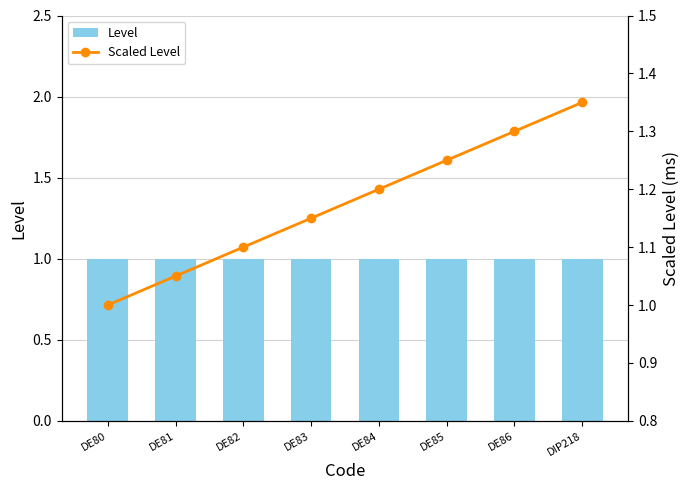

Which series has the widest spread of values?

Scaled Level